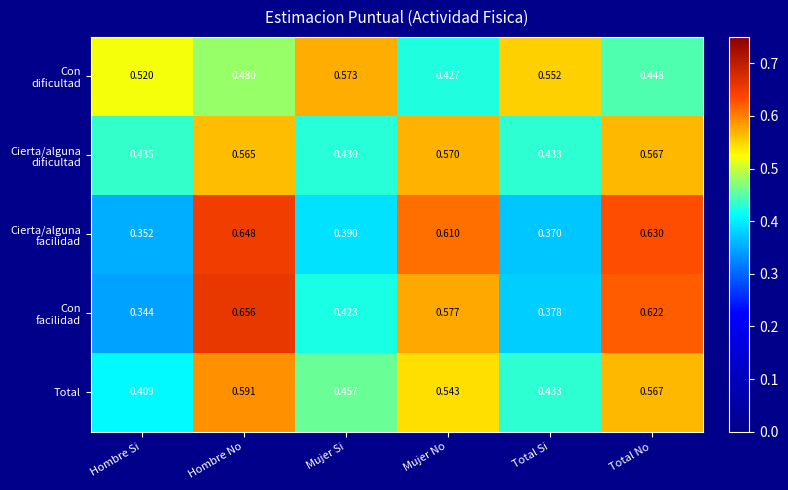

Count the number of data series in this chart.

5